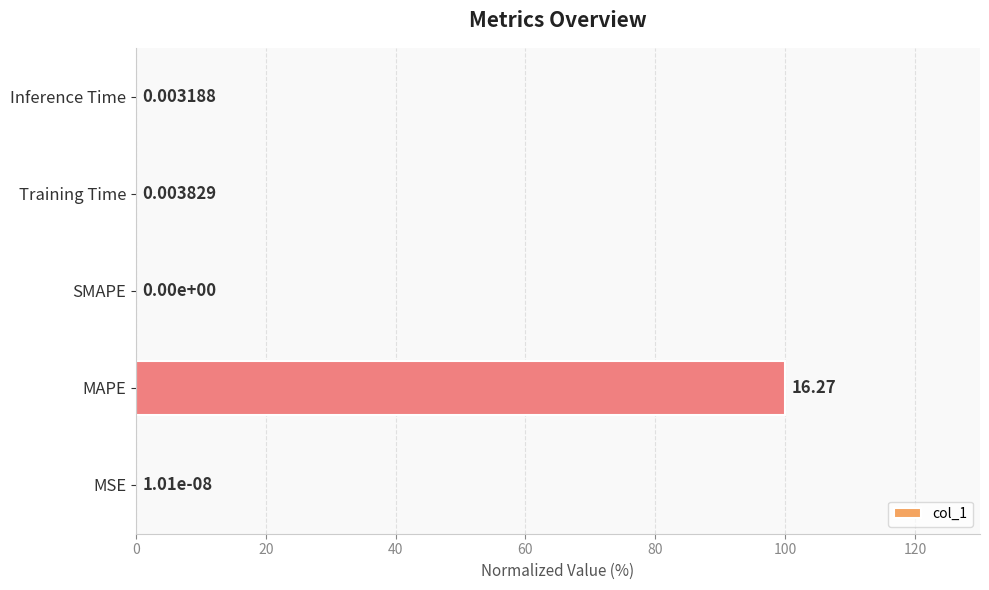

At which category does the chart reach its peak across all series?

MAPE